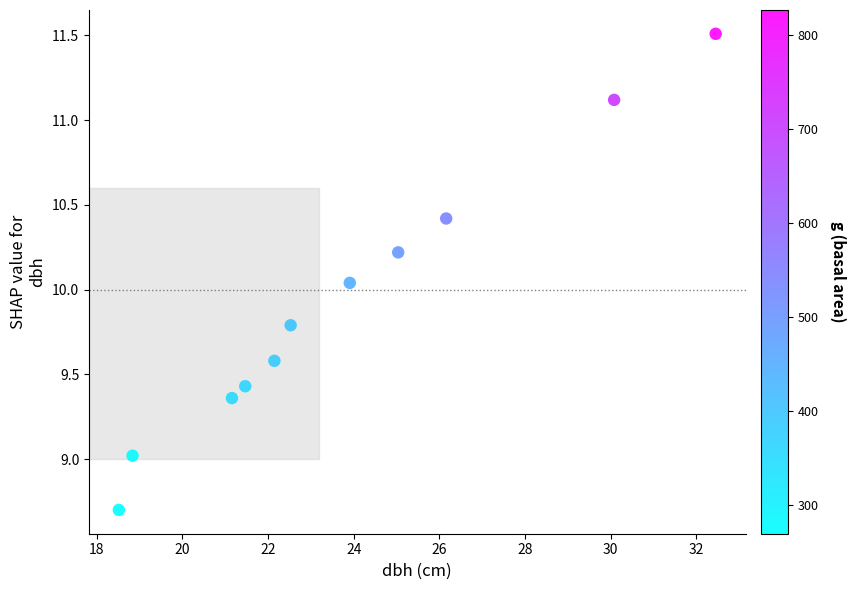

What is the average X value?

23.8